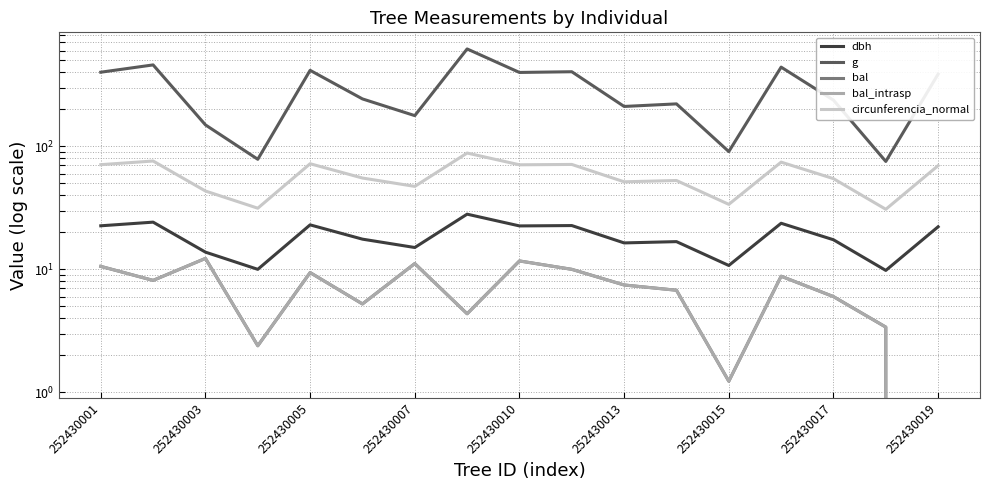

What are all the series names shown in the legend?

dbh, g, bal, bal_intrasp, circunferencia_normal